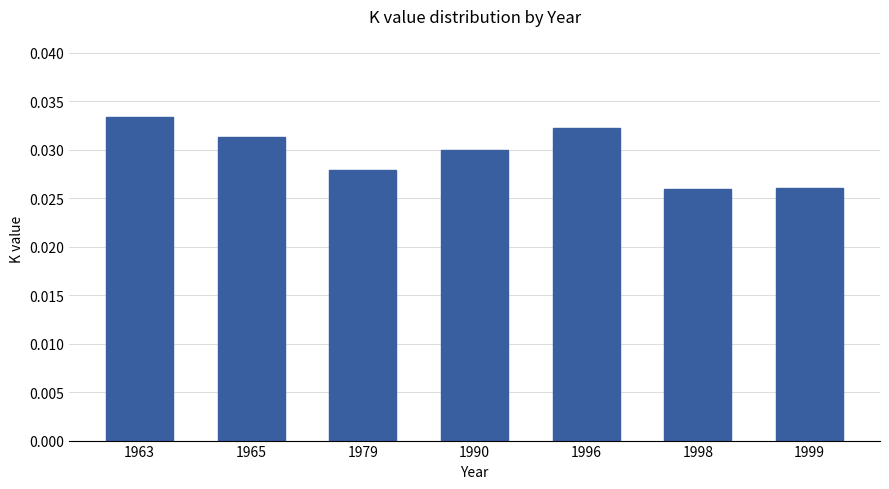

Count the values in the range 0 to 1.

7